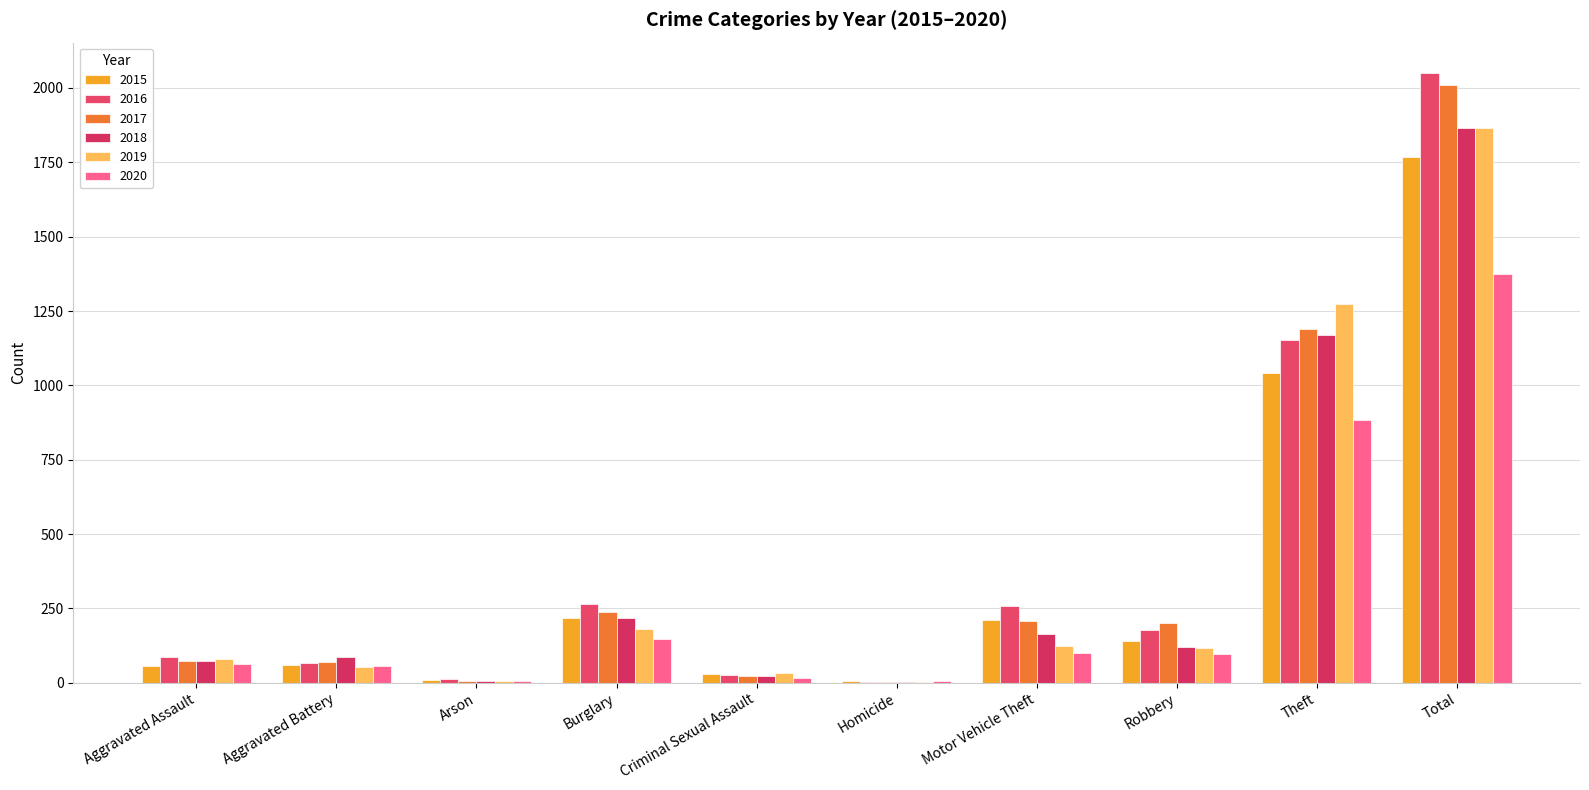

Is it true that 2015 equals 93 at Aggravated Battery?

False